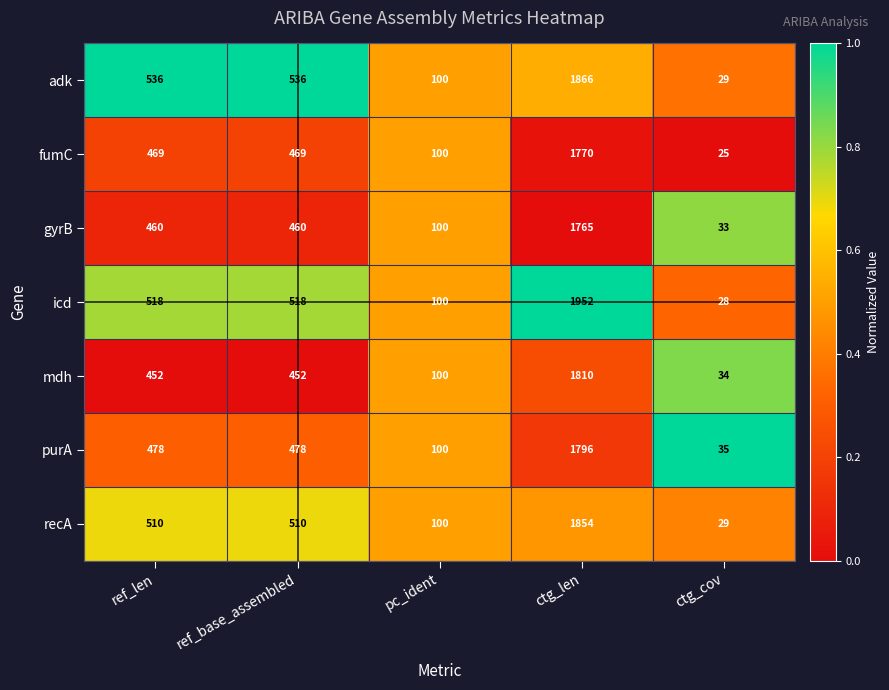

What is the average value of the fumC series?

567